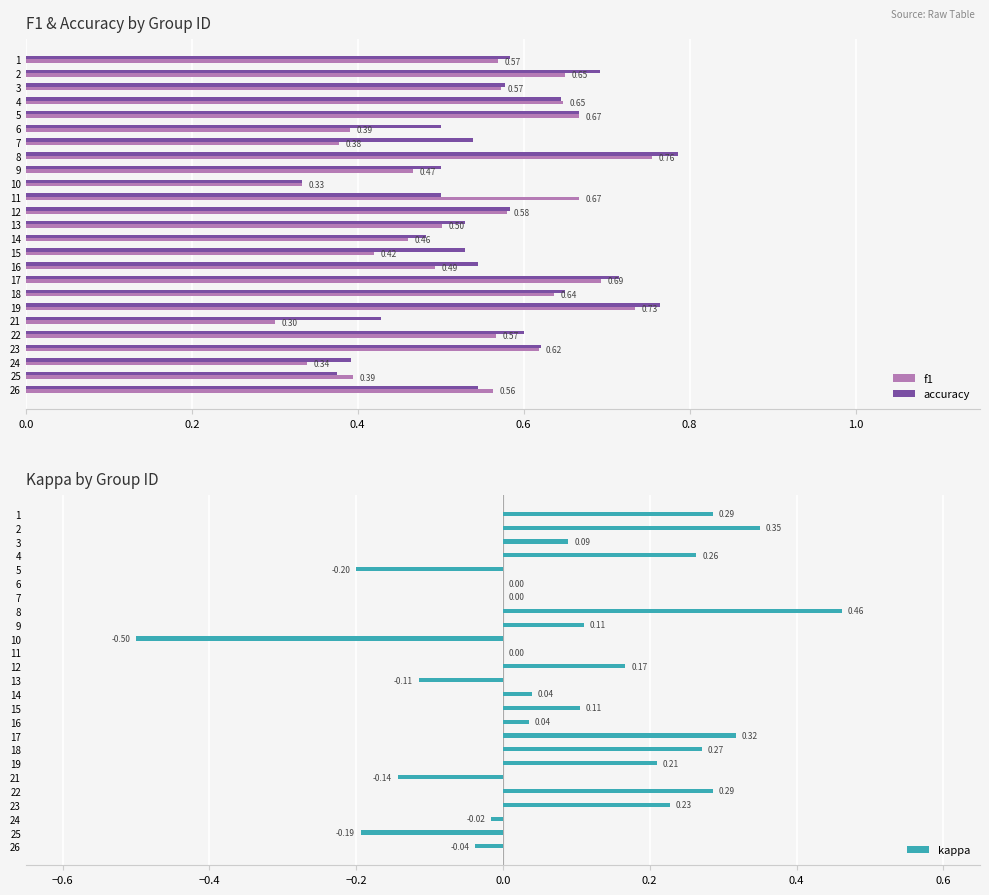

Reading right to left, list all the values displayed in this chart.

f1: 0.6	0.4	0.3	0.6	0.6	0.3	0.7	0.6	0.7	0.5	0.4	0.5	0.5	0.6	0.7	0.3	0.5	0.8	0.4	0.4	0.7	0.6	0.6	0.6	0.6
accuracy: 0.5	0.4	0.4	0.6	0.6	0.4	0.8	0.7	0.7	0.5	0.5	0.5	0.5	0.6	0.5	0.3	0.5	0.8	0.5	0.5	0.7	0.6	0.6	0.7	0.6
kappa: -0.0	-0.2	-0.0	0.2	0.3	-0.1	0.2	0.3	0.3	0.0	0.1	0.0	-0.1	0.2	0.0	-0.5	0.1	0.5	0.0	0.0	-0.2	0.3	0.1	0.3	0.3